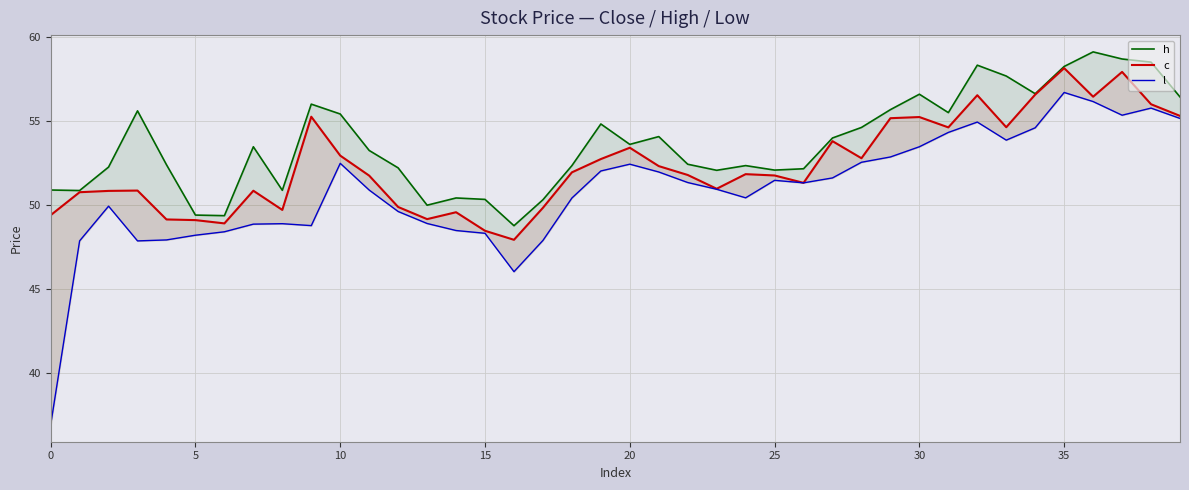

Is it true that l equals 67.9 at 17?

False